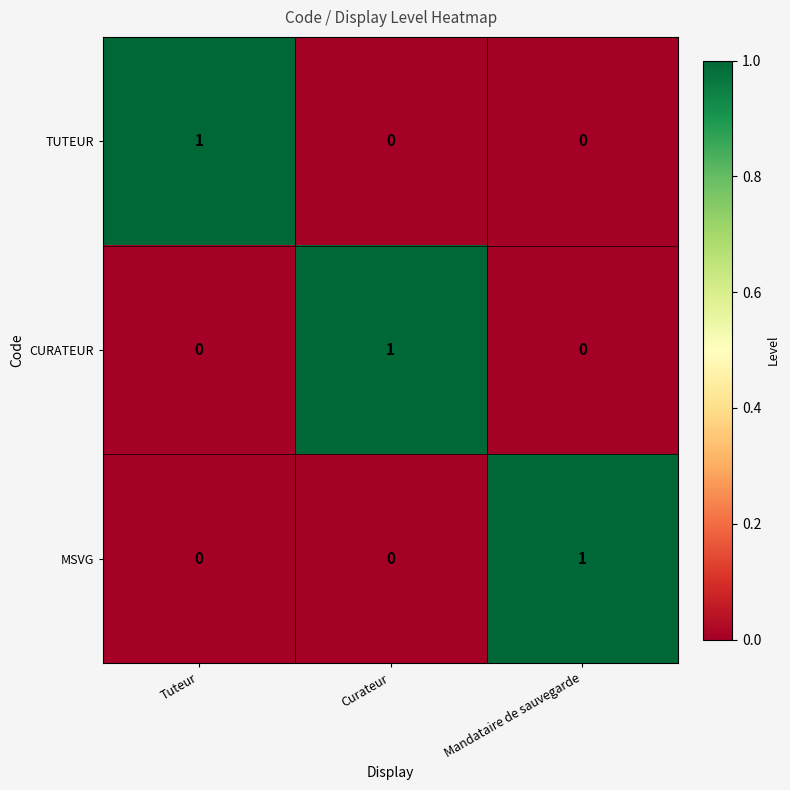

Which category has the highest value in the TUTEUR series?

Tuteur